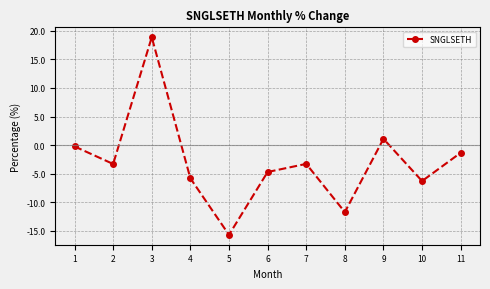

Which category has the lowest value across all series?

5